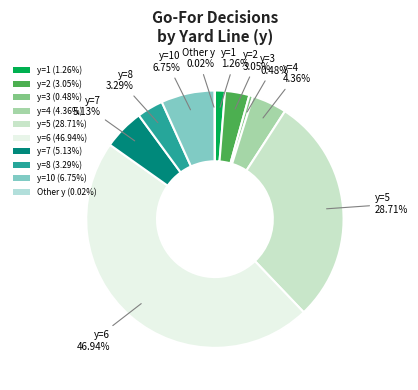

Which category has the biggest portion of the pie?

y=6 (46.94%)